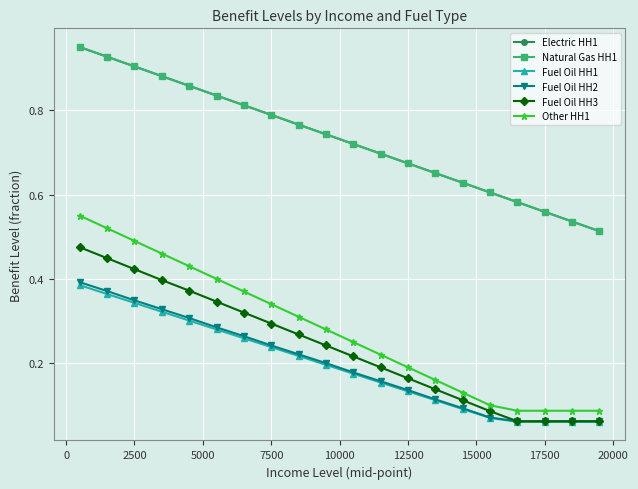

What is the value of the Fuel Oil HH3 point at the 19th from the left?

0.1